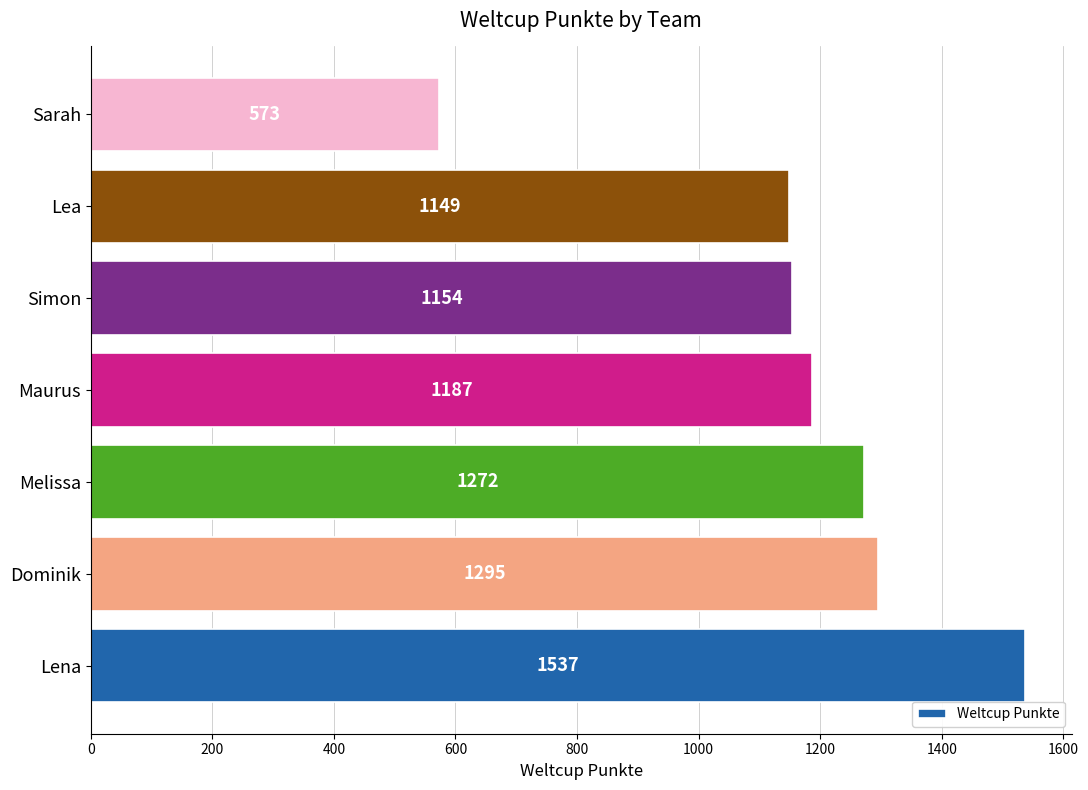

How many data points does each series have?

7